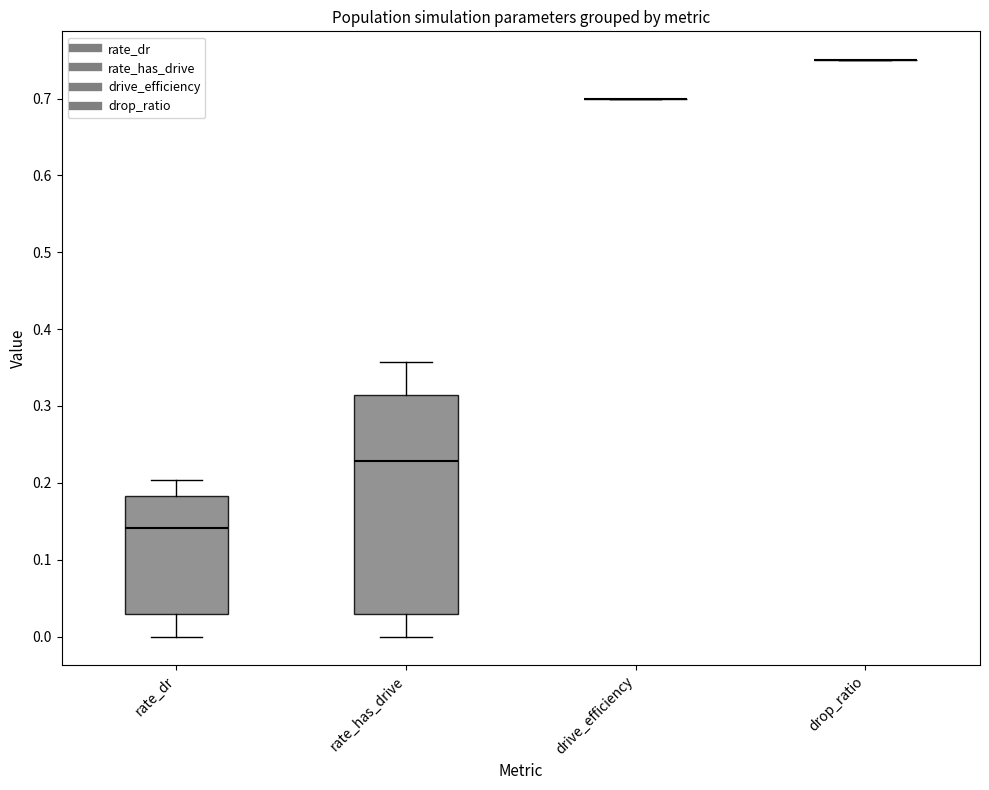

Reading left to right, transcribe this box plot: for each box, give where its median line is, the range the box spans, and where its two whiskers end, as read against the y-axis. The values are not printed on the chart, so give them approximately, as read against the axis.

rate_dr: median 0.14, box 0.03 to 0.18, whiskers 0.00 to 0.20
rate_has_drive: median 0.23, box 0.03 to 0.31, whiskers 0.00 to 0.36
drive_efficiency: box collapsed to a line at 0.70, whiskers 0.70 to 0.70
drop_ratio: box collapsed to a line at 0.75, whiskers 0.75 to 0.75